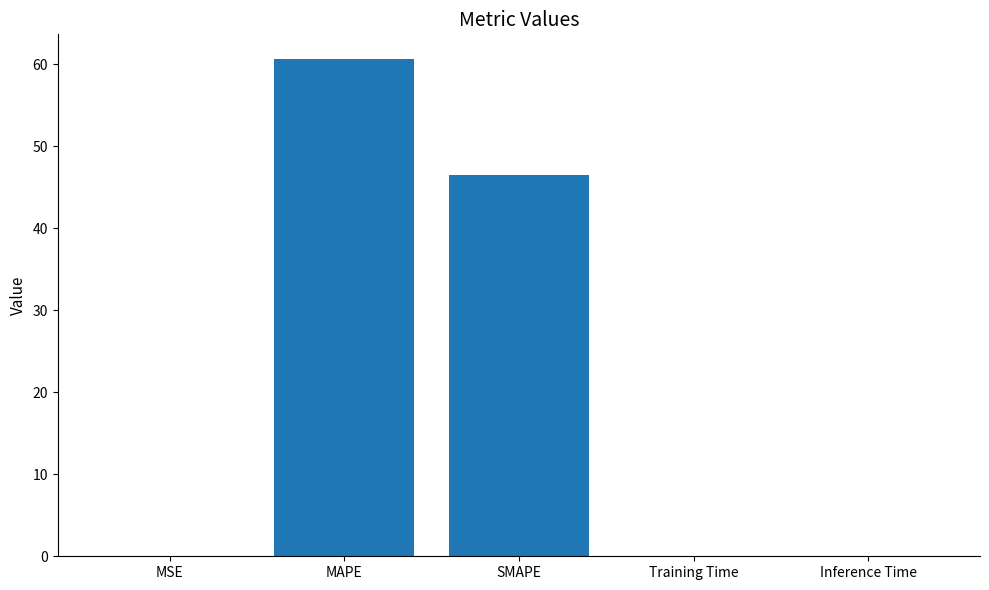

Is it true that the value at Inference Time is 0.0?

True